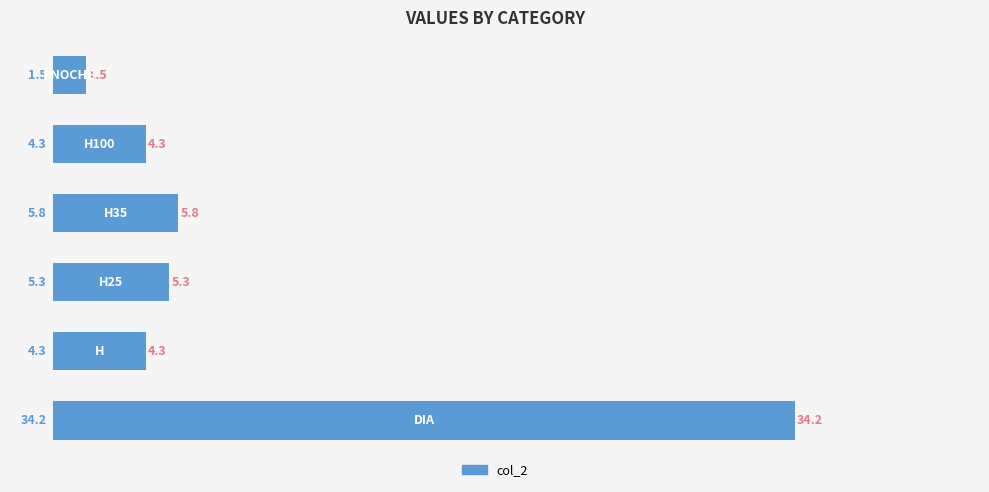

What is the average value?

9.2